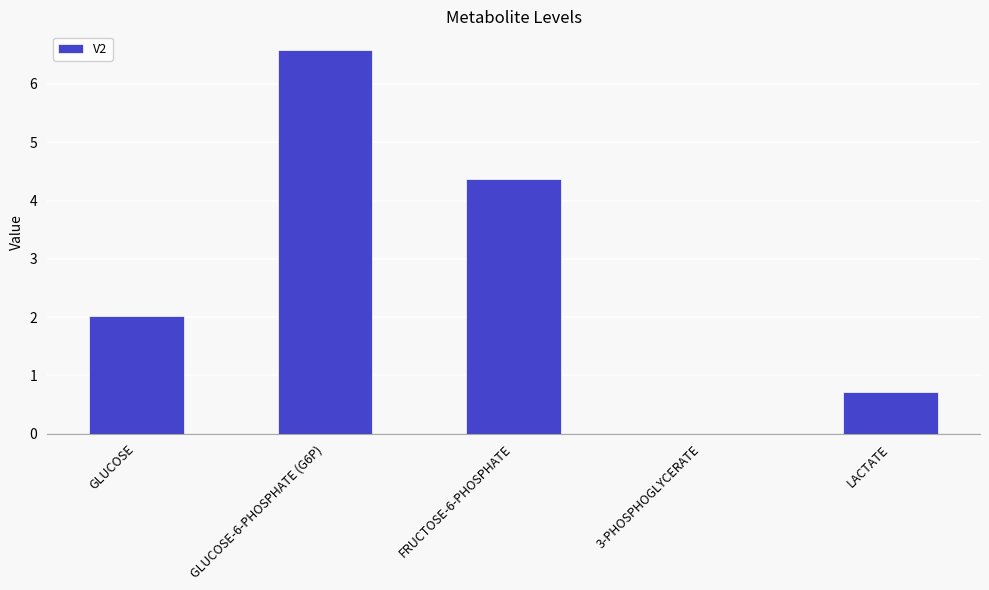

What is the approximate value at GLUCOSE?

2.0